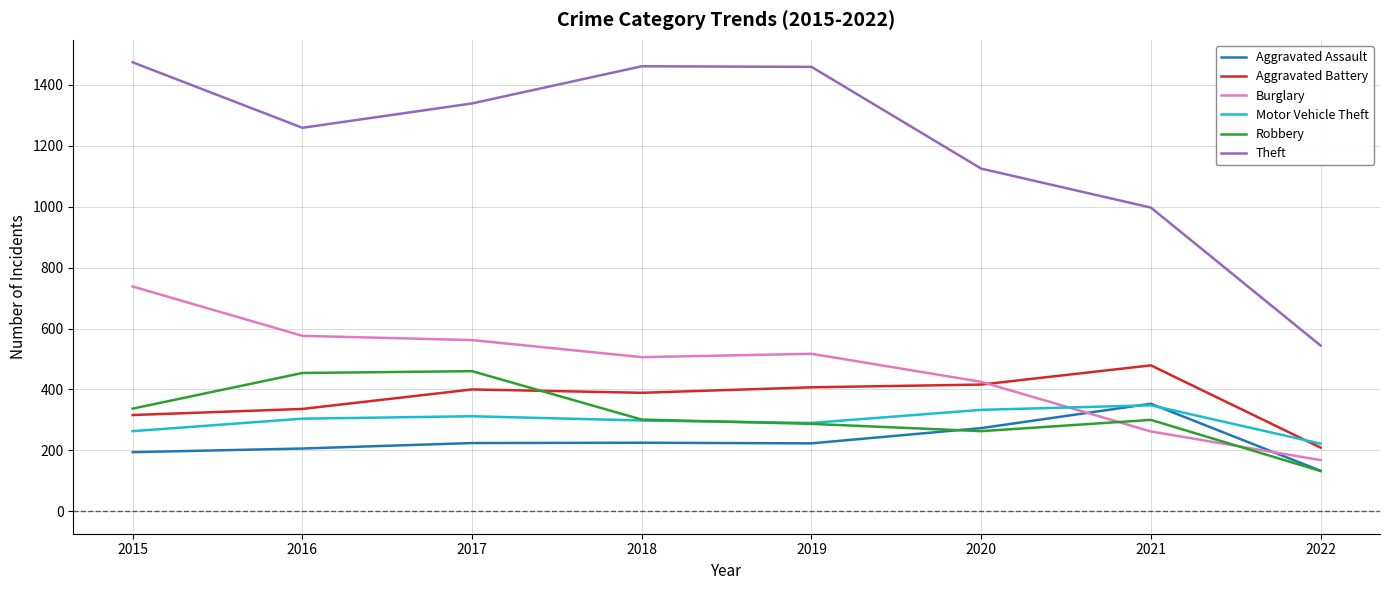

What are all the series names shown in the legend?

Aggravated Assault, Aggravated Battery, Burglary, Motor Vehicle Theft, Robbery, Theft